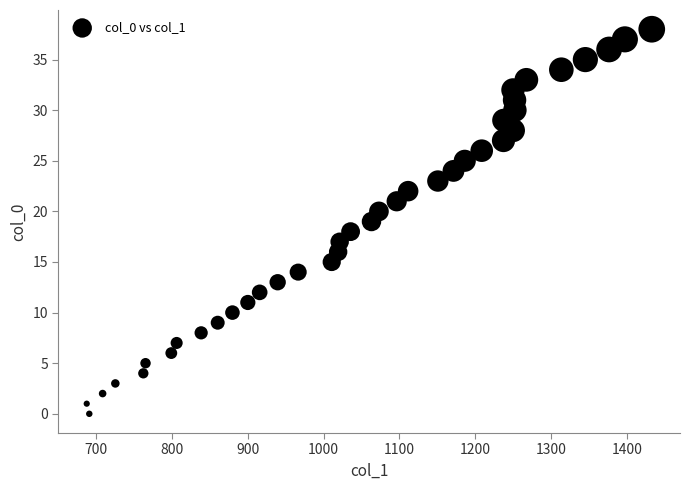

What is the range of Y values (max minus min)?

38